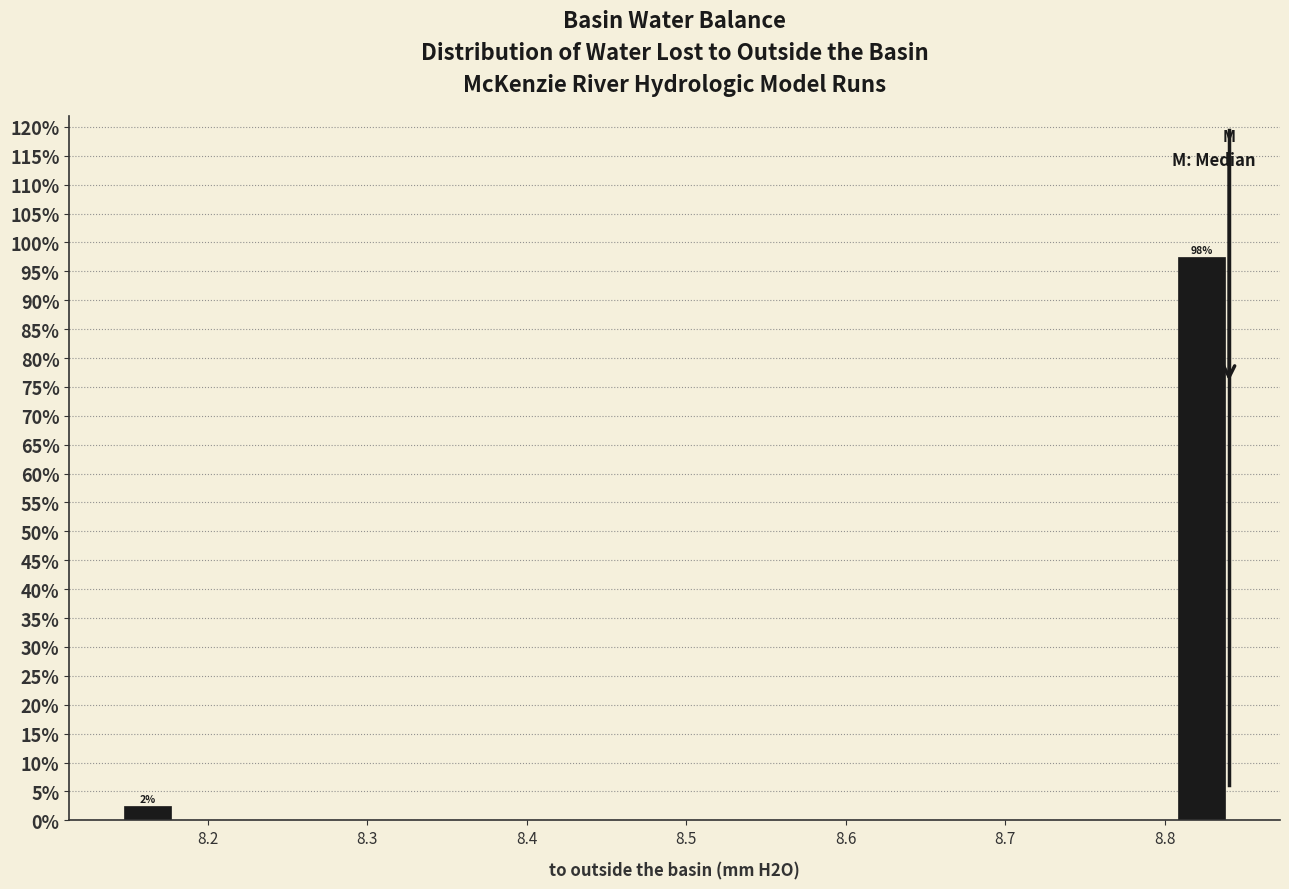

Around what value on the x-axis is the tallest bar? Give the approximate position of its centre, as read against the axis.

8.82